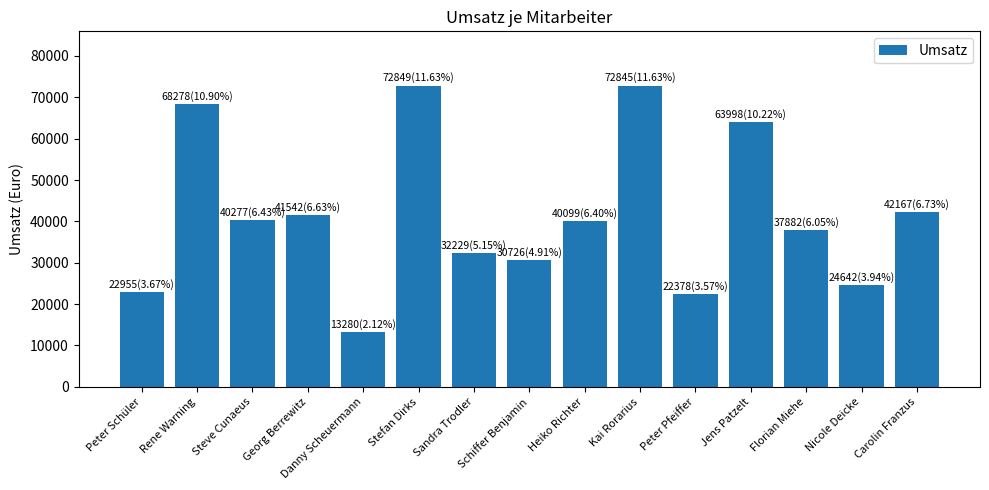

How many bars are there in total?

15